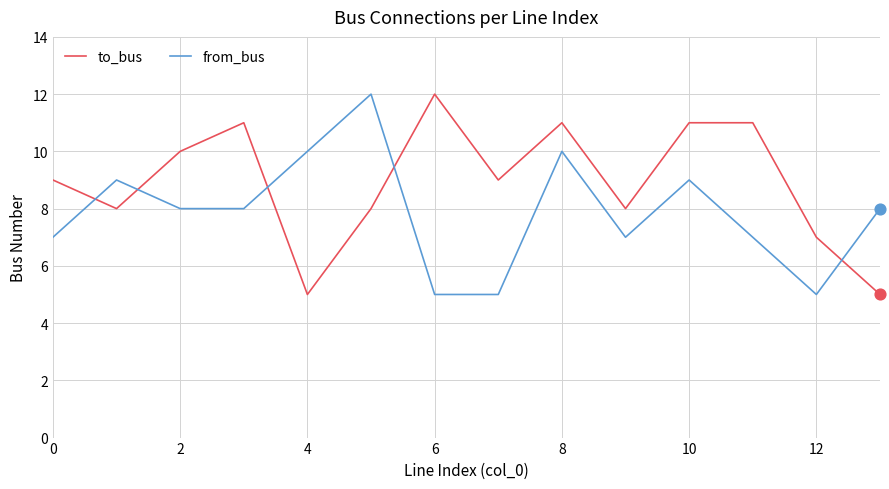

Which series has the largest total across all categories?

to_bus